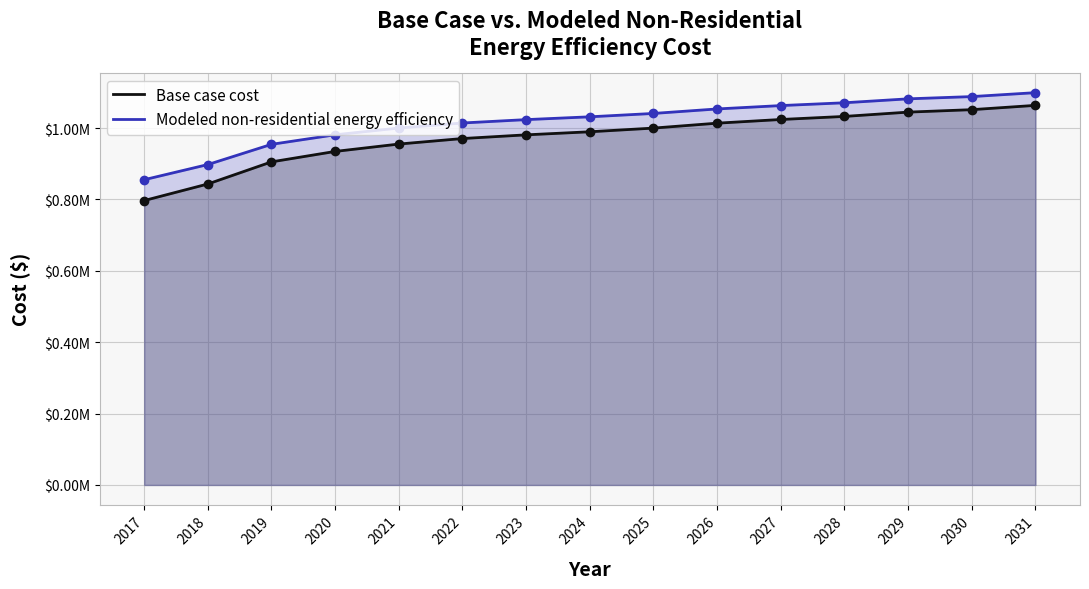

At which category is the sum across all series the highest?

2031